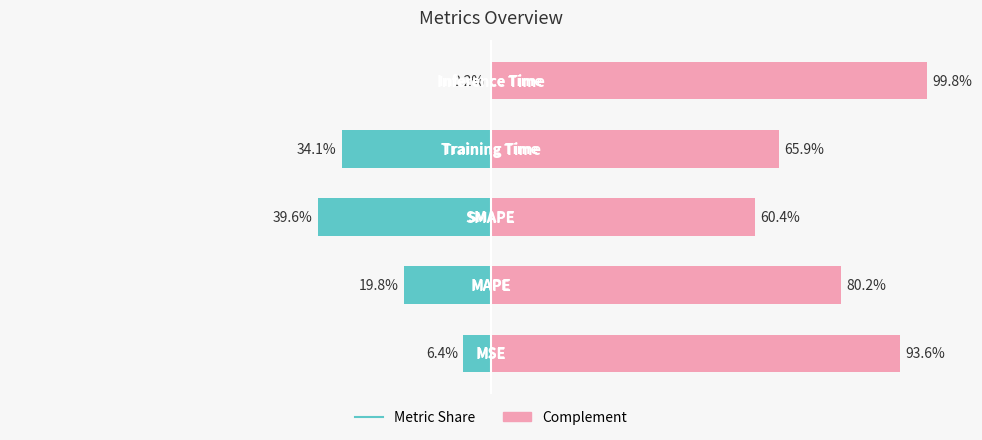

What is the greatest value displayed?

99.8